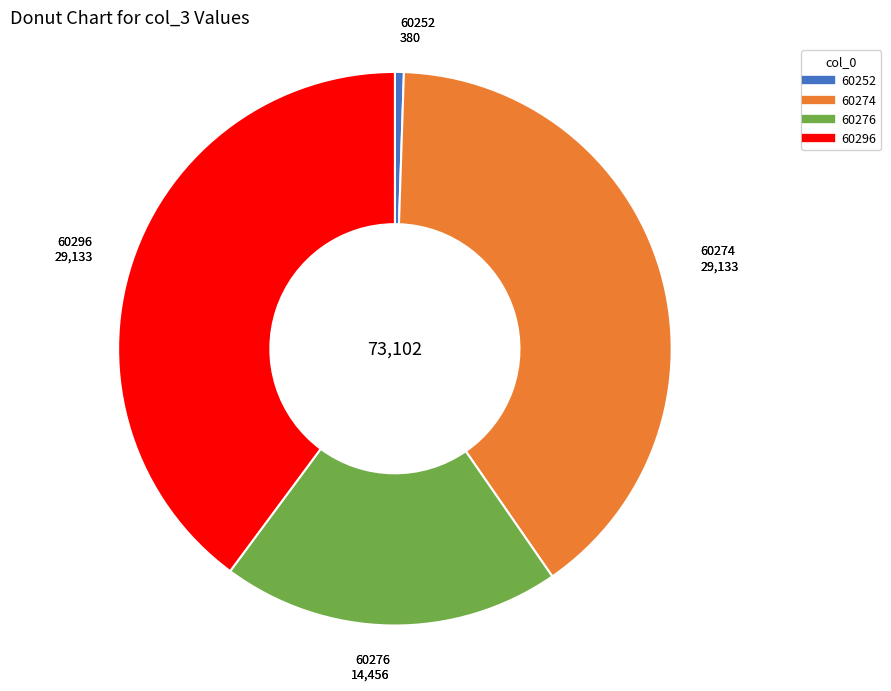

Is the sum of 60296 and 60252 greater than half?

No